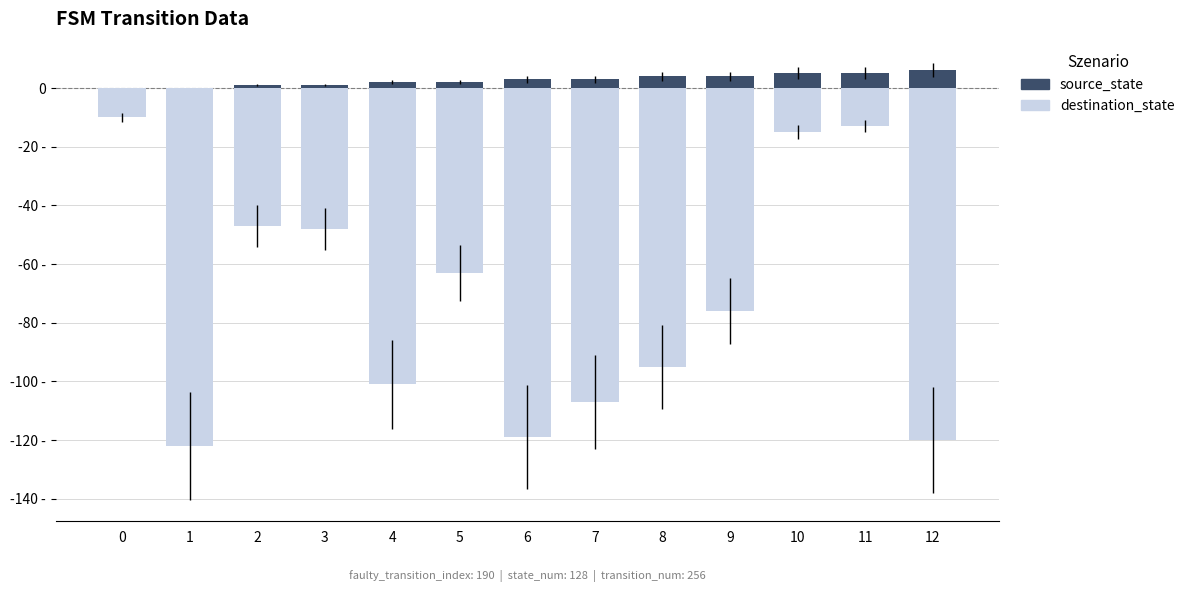

How many bars are there in each group?

2